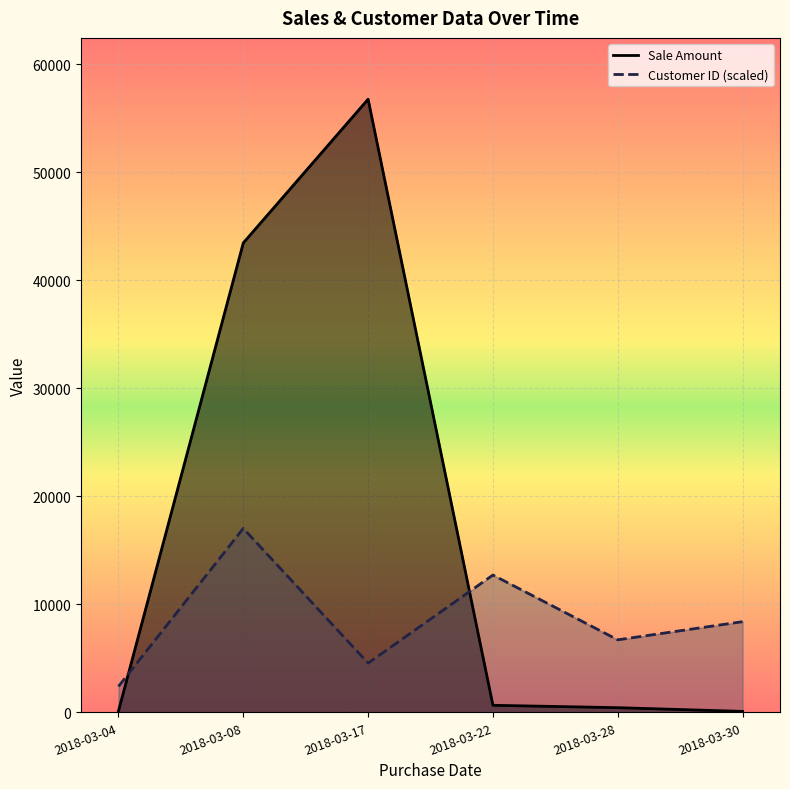

Where is Sale Amount nearest to the value 28422?

2018-03-08